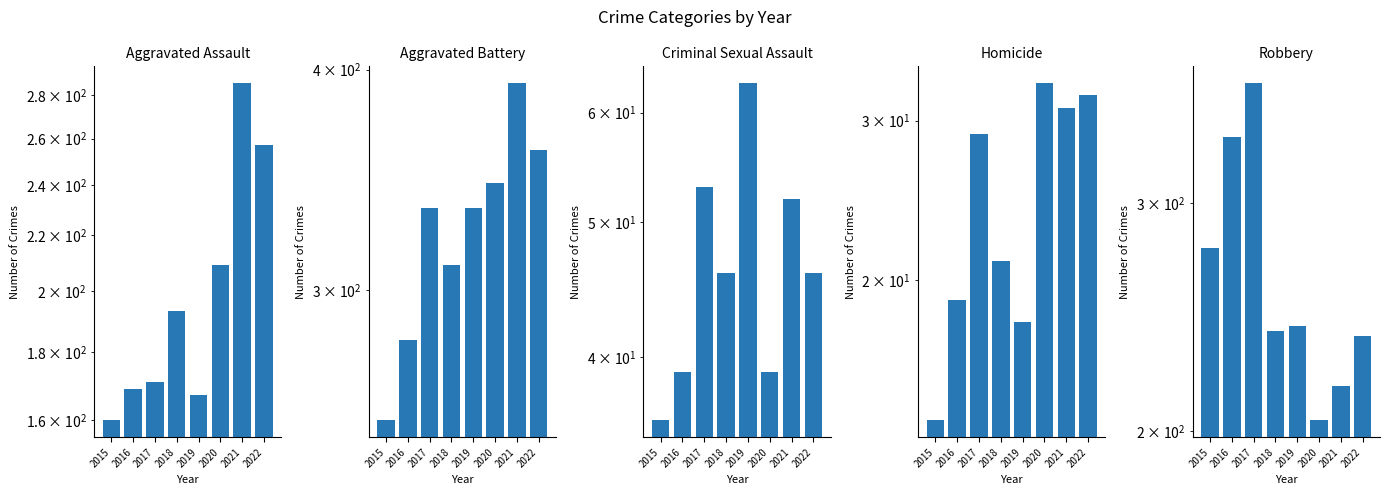

Is it true that Robbery equals 317 at 2022?

False